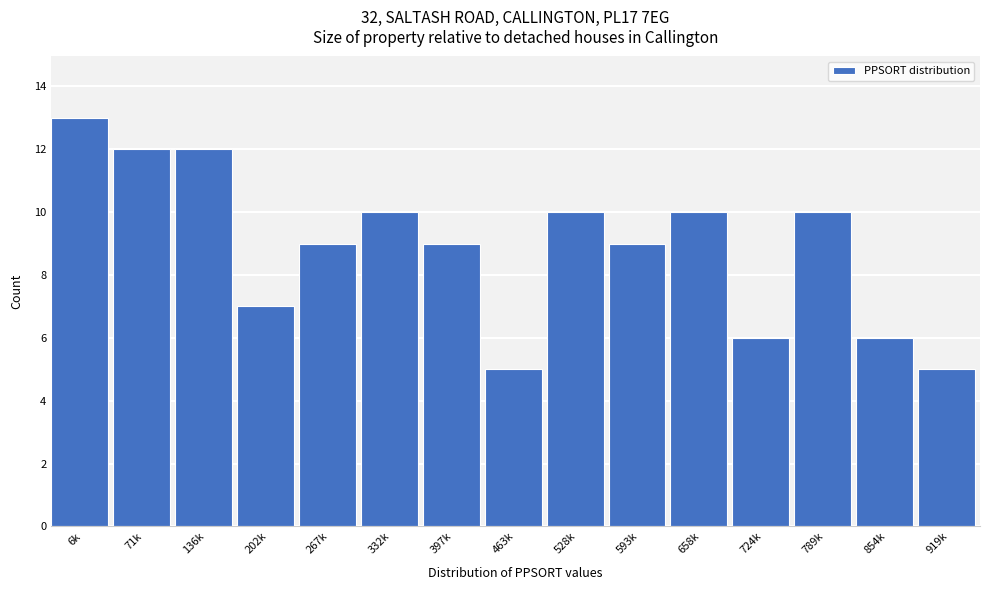

Reading right to left, extract all data points from this chart.

5	6	10	6	10	9	10	5	9	10	9	7	12	12	13